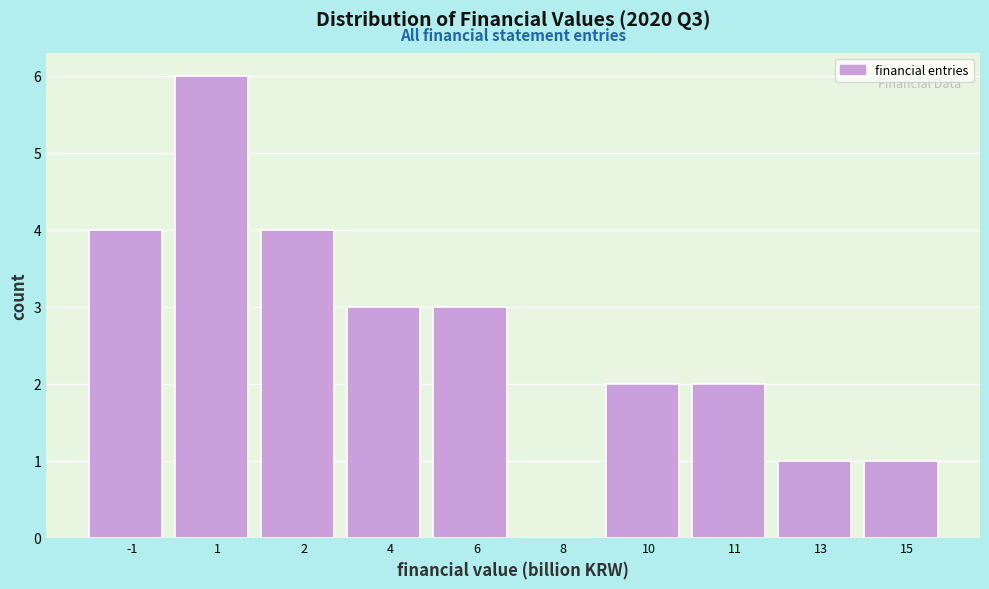

Reading left to right, transcribe all the data shown in this chart.

-1=4	1=6	2=4	4=3	6=3	8=0	10=2	11=2	13=1	15=1